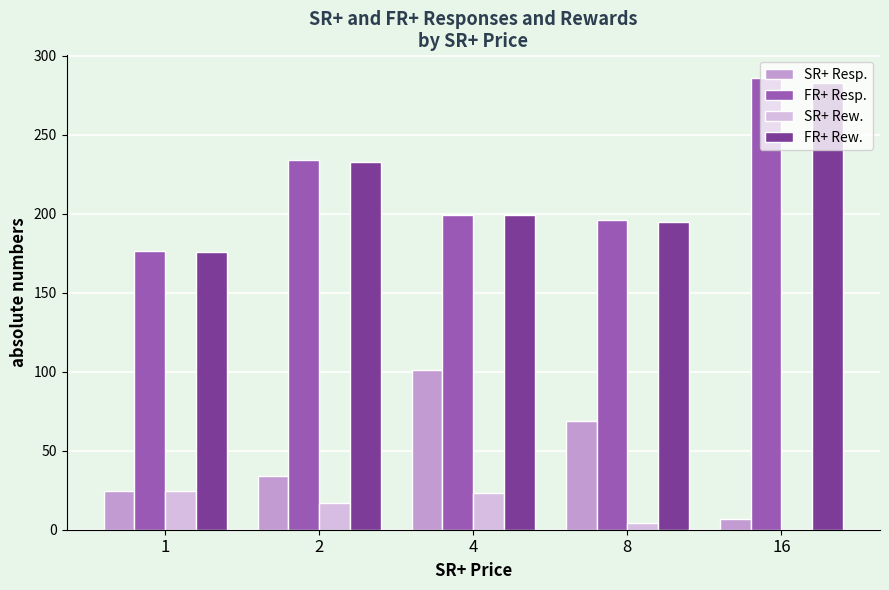

What is the sum of the FR+ Rew. values at 16 and 1?

459.0